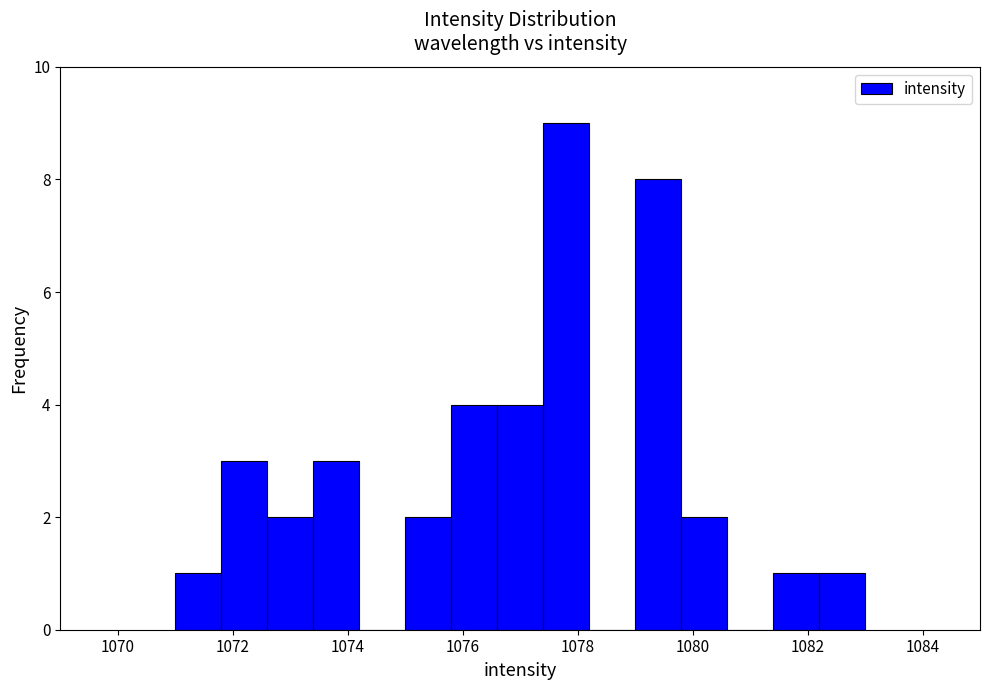

Which range on the x-axis has the tallest bar?

1077.4 to 1078.2